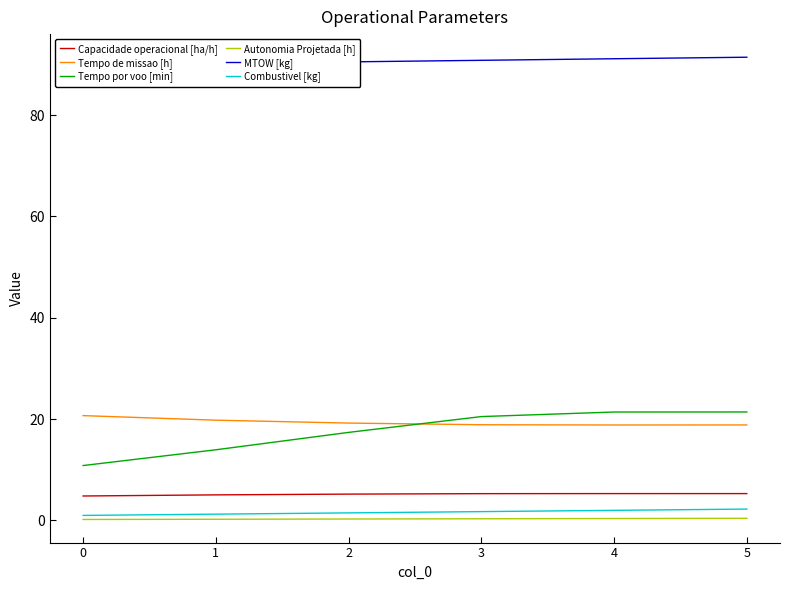

What is the value of the Capacidade operacional [ha/h] point at the 2nd from the left?

5.1